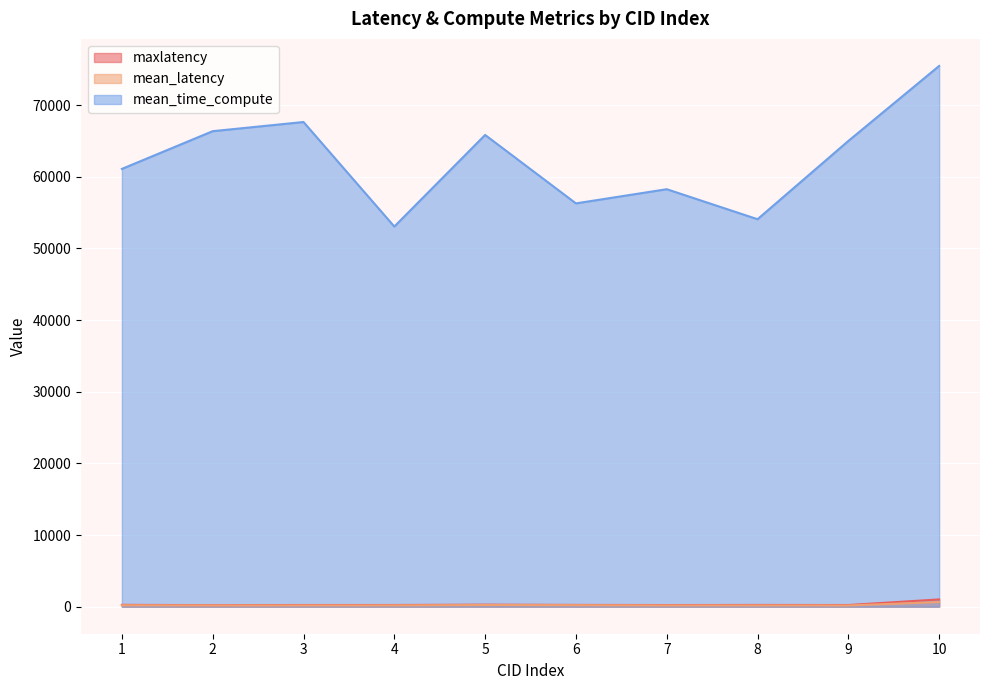

How many data points does each series have?

10